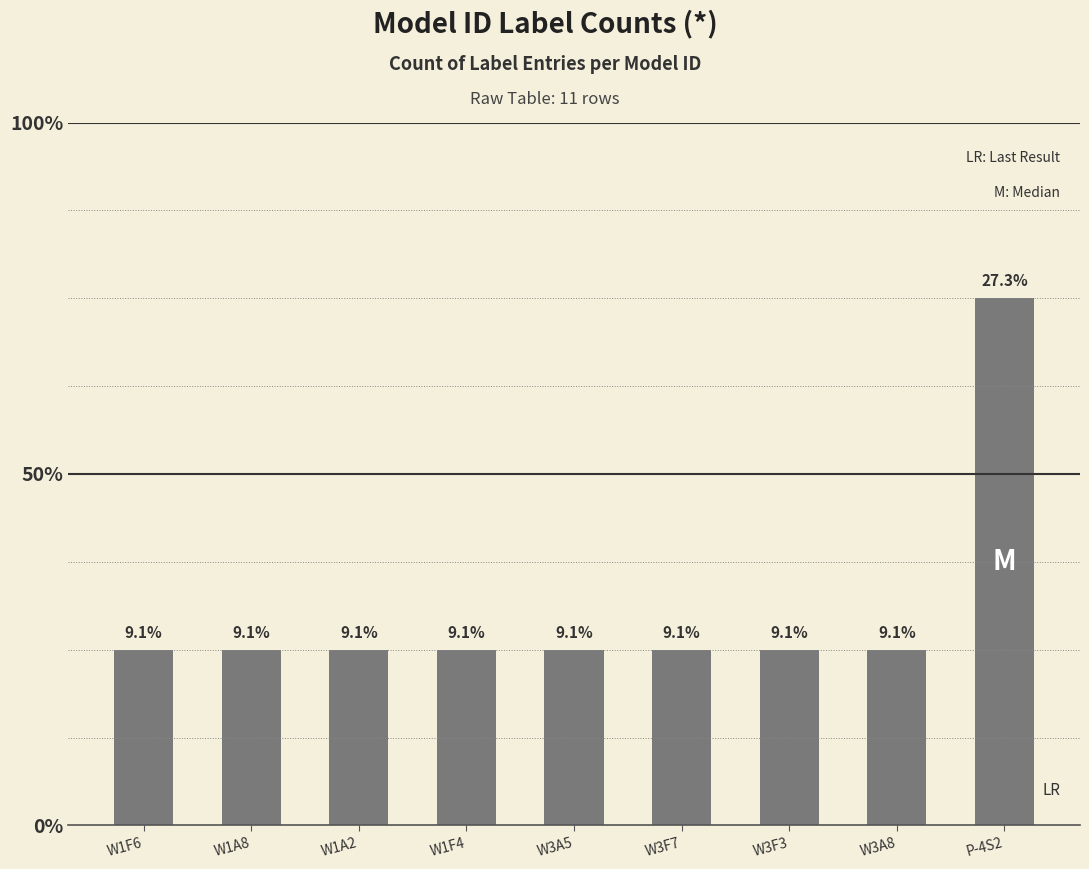

Rank the categories by value from lowest to highest.

W1F6, W1A8, W1A2, W1F4, W3A5, W3F7, W3F3, W3A8, P-4S2